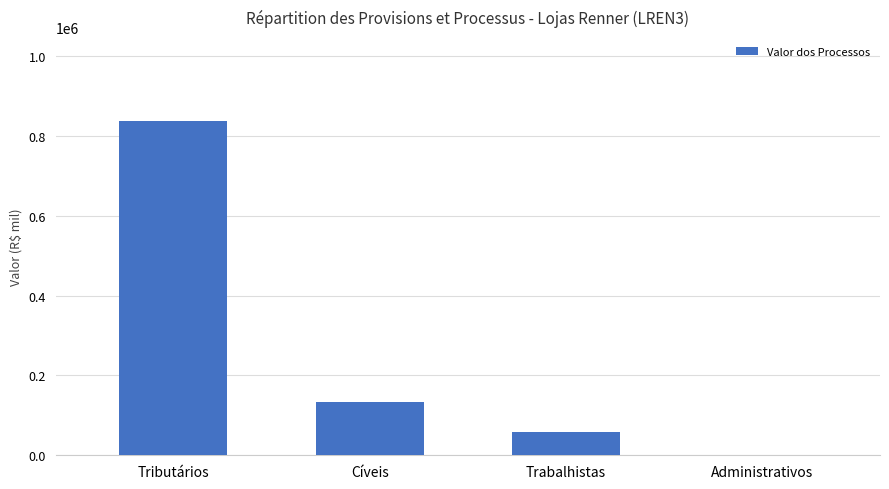

Are the bars horizontal?

No